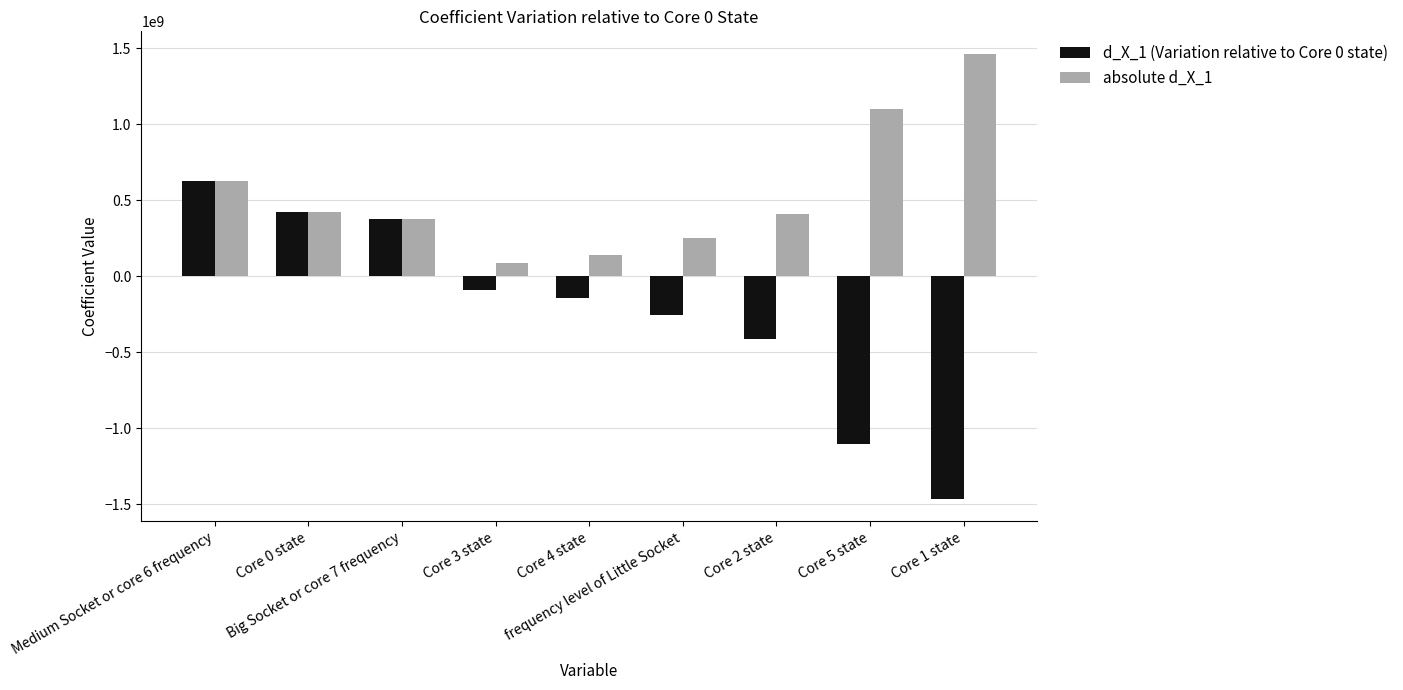

At which category is the sum across all series the highest?

Medium Socket or core 6 frequency